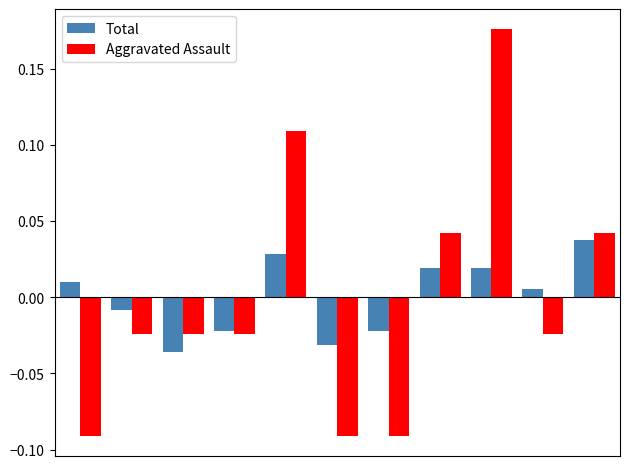

At how many categories does at least one series exceed 0?

6